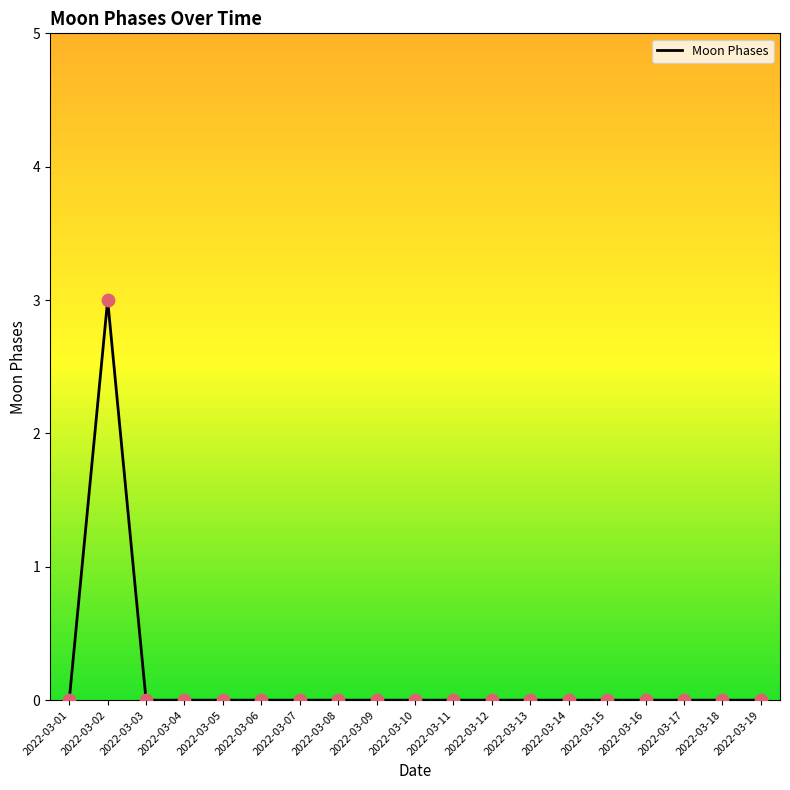

What is the difference between the maximum and minimum values?

3